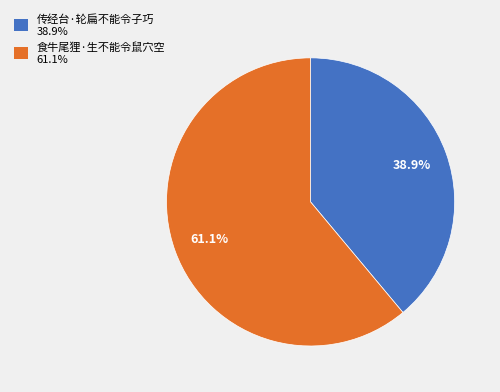

How many segments does this pie chart have?

2